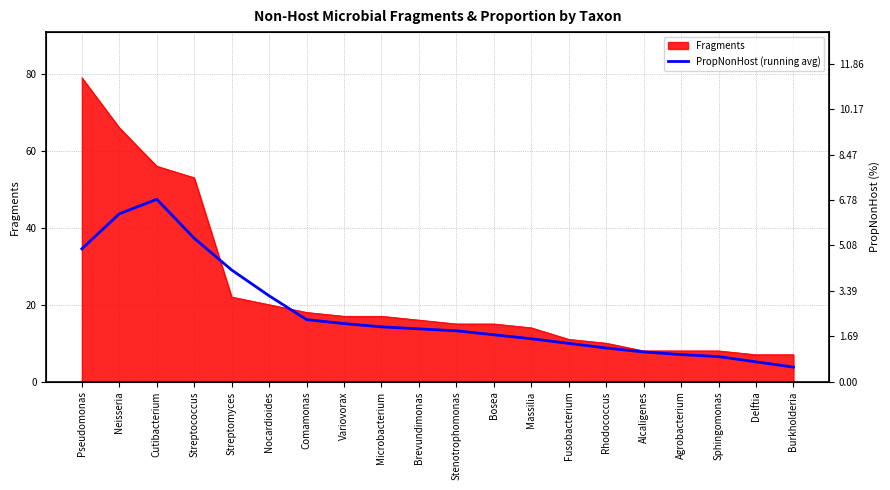

What is the difference between the values at Massilia and Microbacterium?

3.1